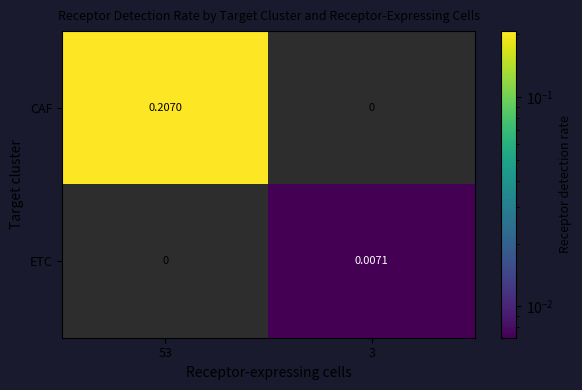

Rank the series by their average value, from lowest to highest.

ETC, CAF